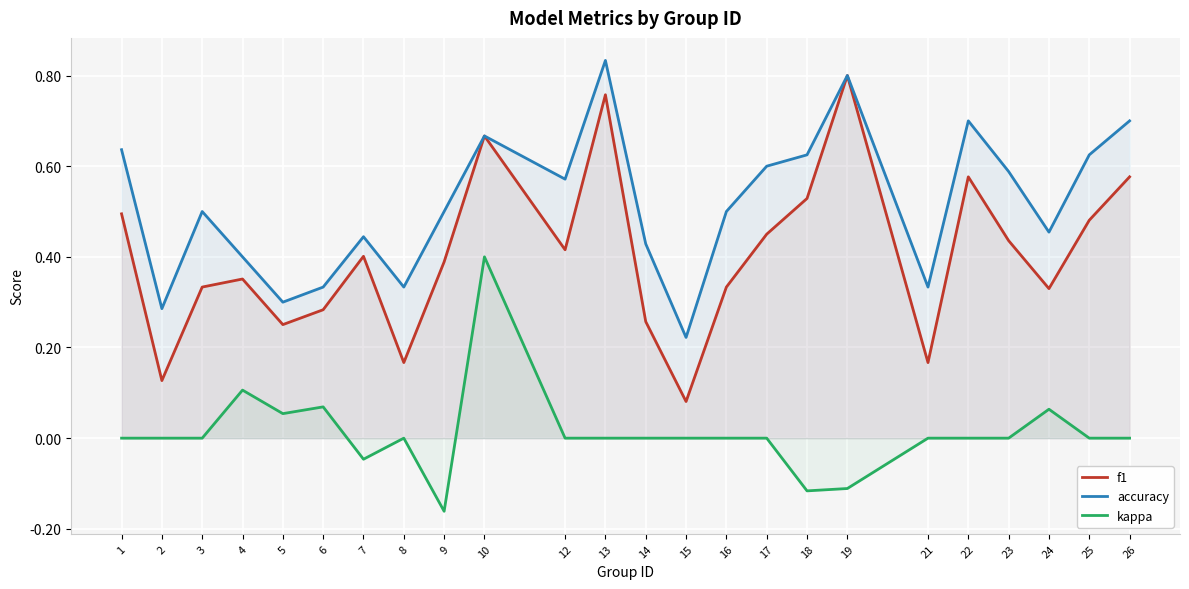

True or false: accuracy and f1 cross at least once.

False